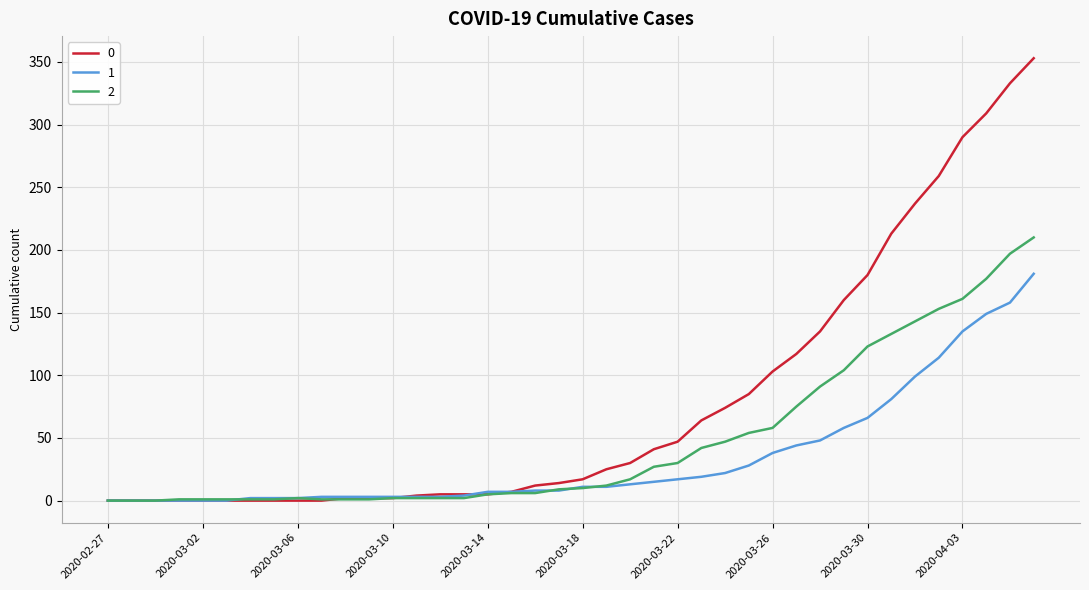

After their last crossing, which series has the higher values: 2 or 1?

2